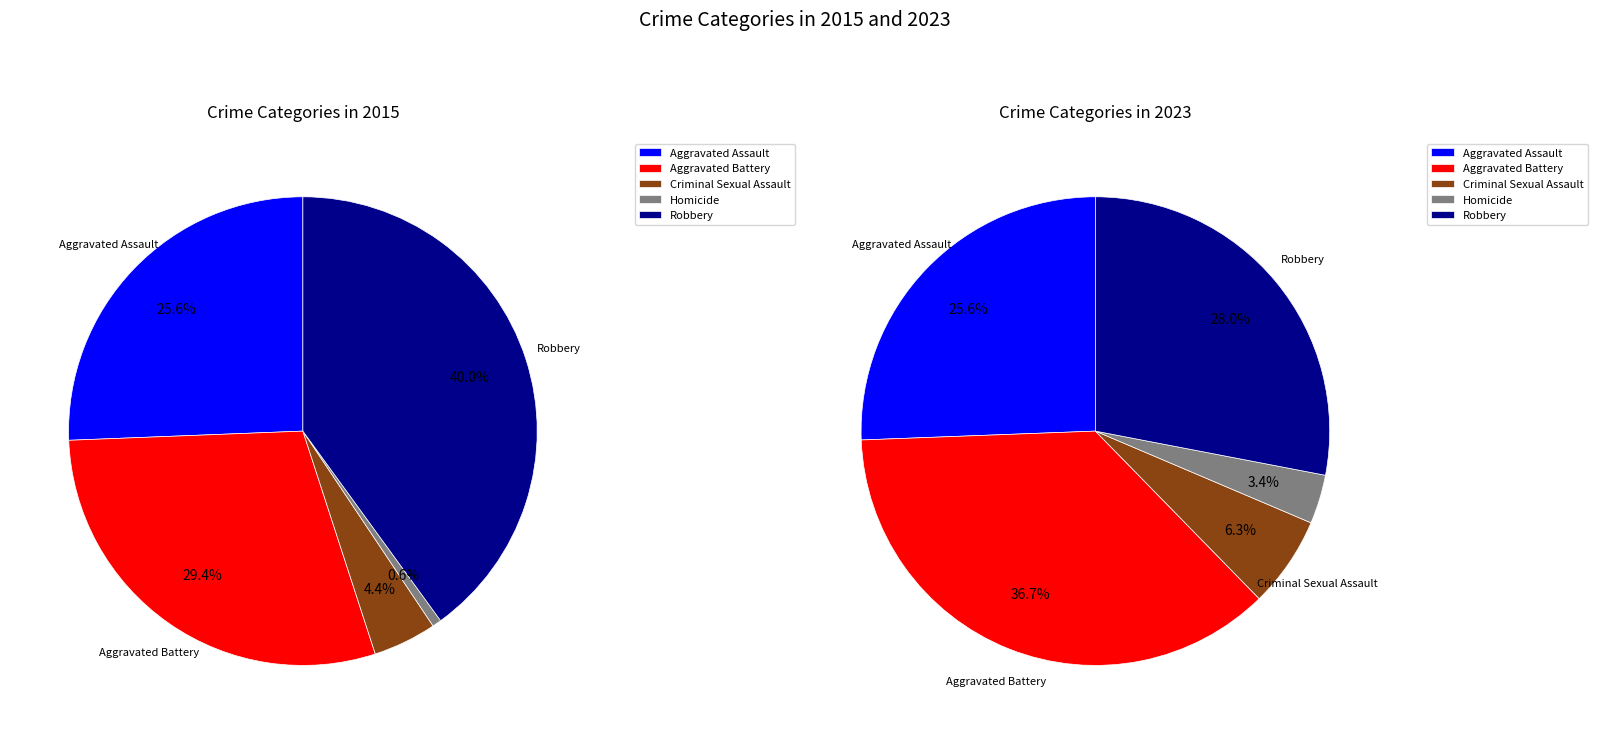

Count the number of slices in the pie.

5